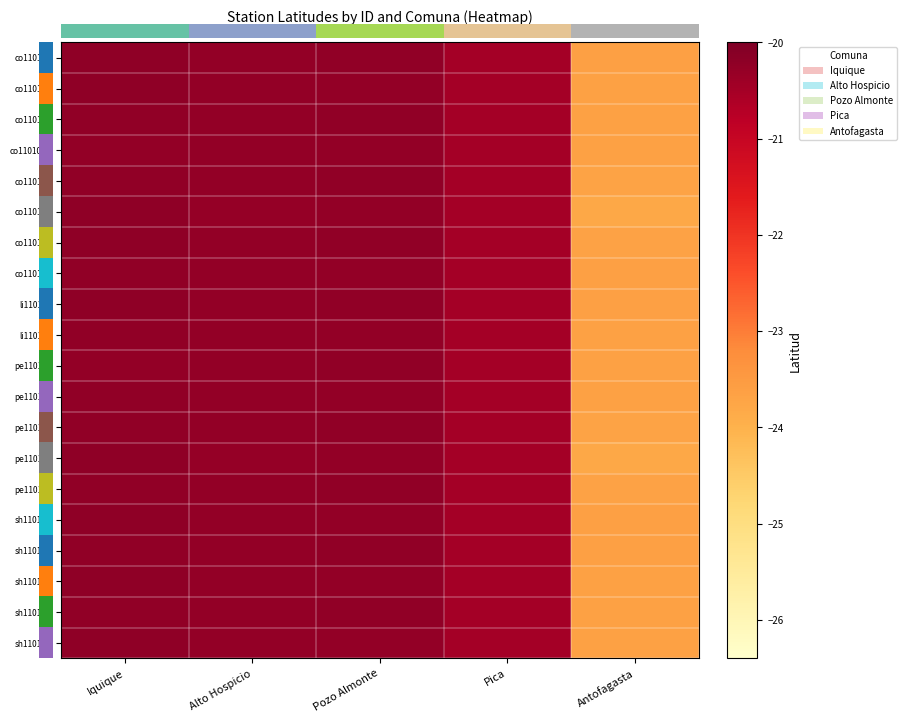

List the series in order of their peak value, highest first.

0.0, co110103, li110101, sh110101, pe110105, co110108, co110107, sh110105, sh110103, co110105, co110104, sh110104, pe110106, li110103, pe110101, pe110103, sh110102, pe110102, co110109, co110104a